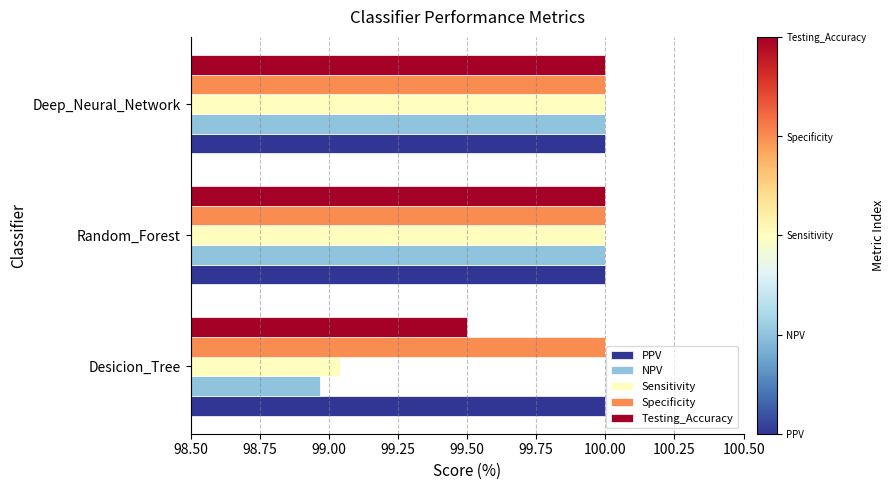

Which series has the largest range (max minus min)?

NPV